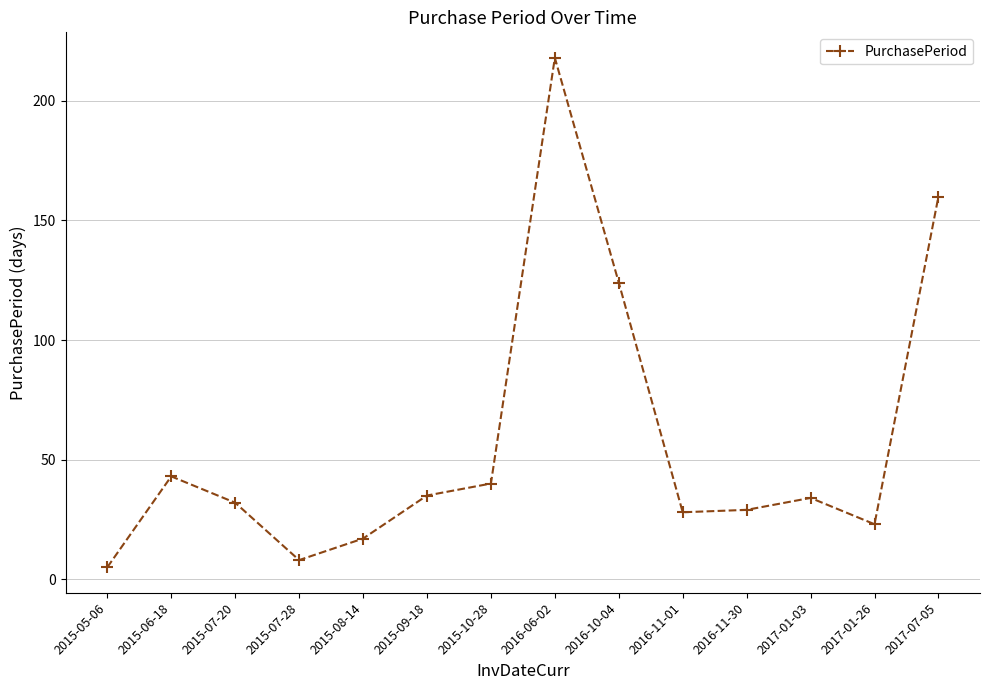

The chart shows a value of 40 at 2015-10-28. True or false?

True